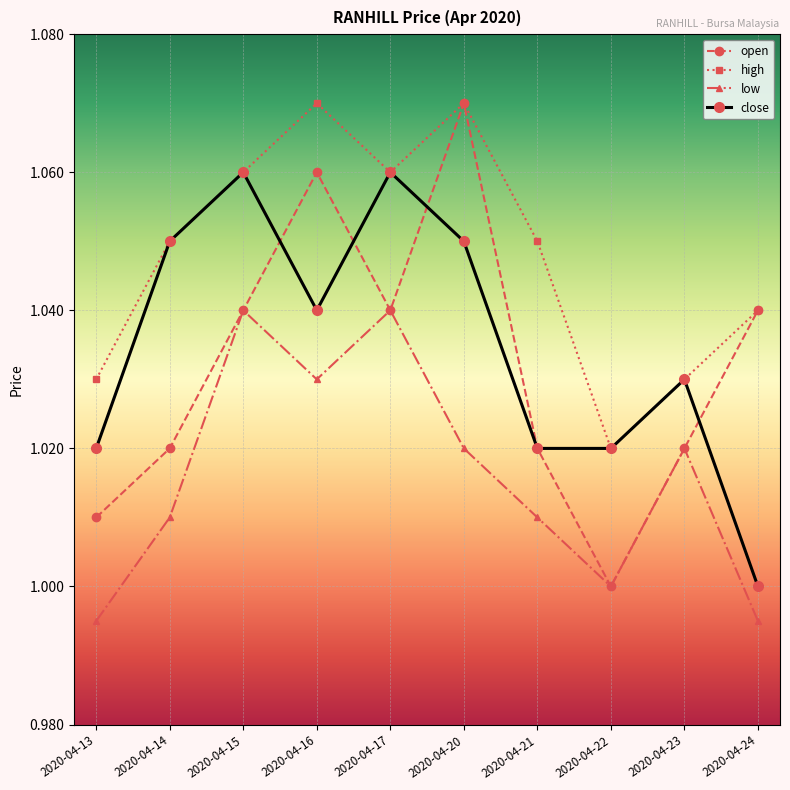

What is the total value across all series at 2020-04-13?

4.1